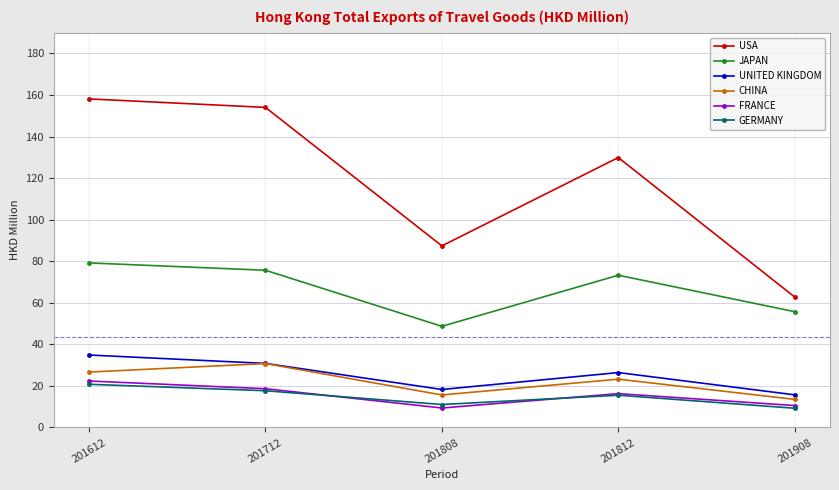

At how many categories does at least one series exceed 79?

4